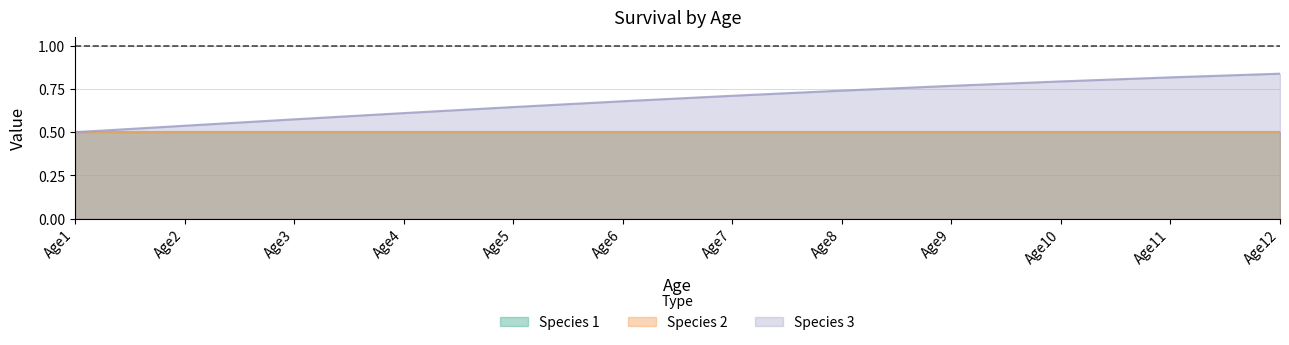

Reading left to right, what are all the values shown in this chart?

Species 1: 0.5	0.5	0.5	0.5	0.5	0.5	0.5	0.5	0.5	0.5	0.5	0.5
Species 2: 0.5	0.5	0.5	0.5	0.5	0.5	0.5	0.5	0.5	0.5	0.5	0.5
Species 3: 0.5	0.5	0.6	0.6	0.6	0.7	0.7	0.7	0.8	0.8	0.8	0.8